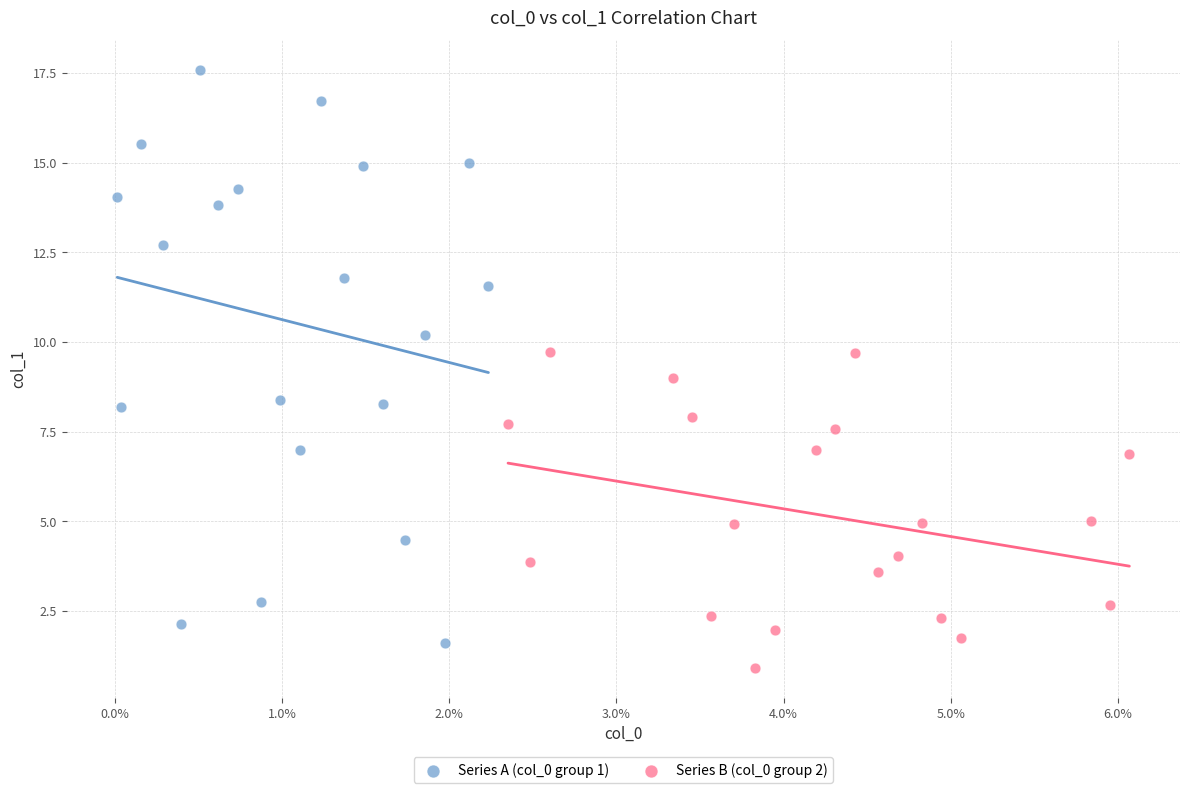

Which series has the largest Y range (max minus min)?

Series A (col_0 group 1)